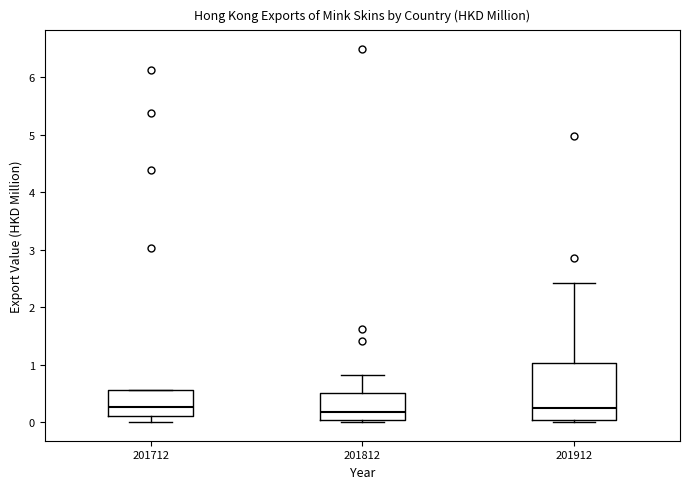

Comparing the boxes themselves (not the whiskers), which one is the tallest?

201912